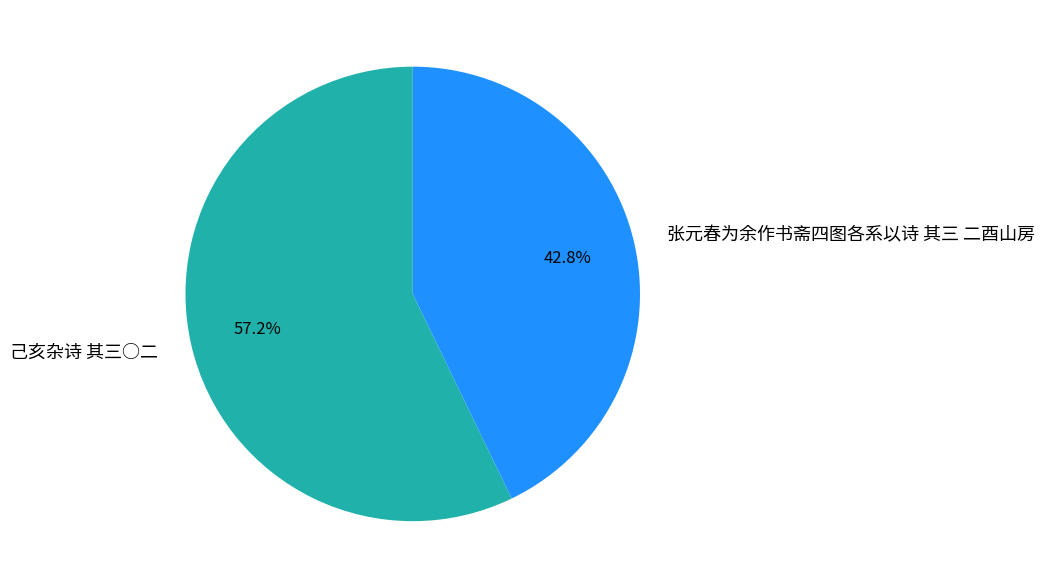

True or false: 己亥杂诗 其三○二 accounts for 57% of the total.

True